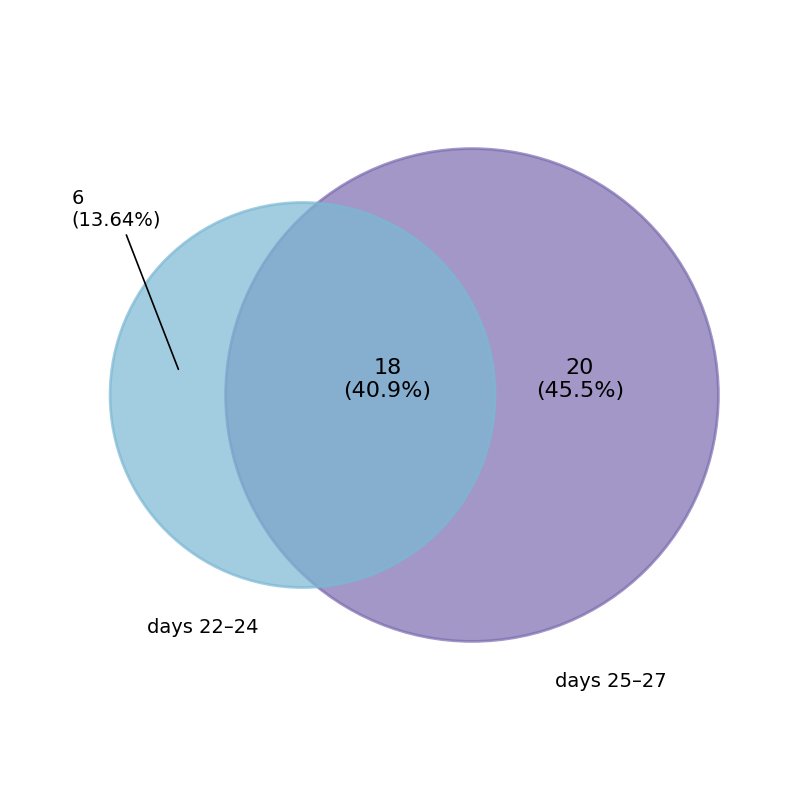

The 27 slice represents 11% of the pie. True or false?

False